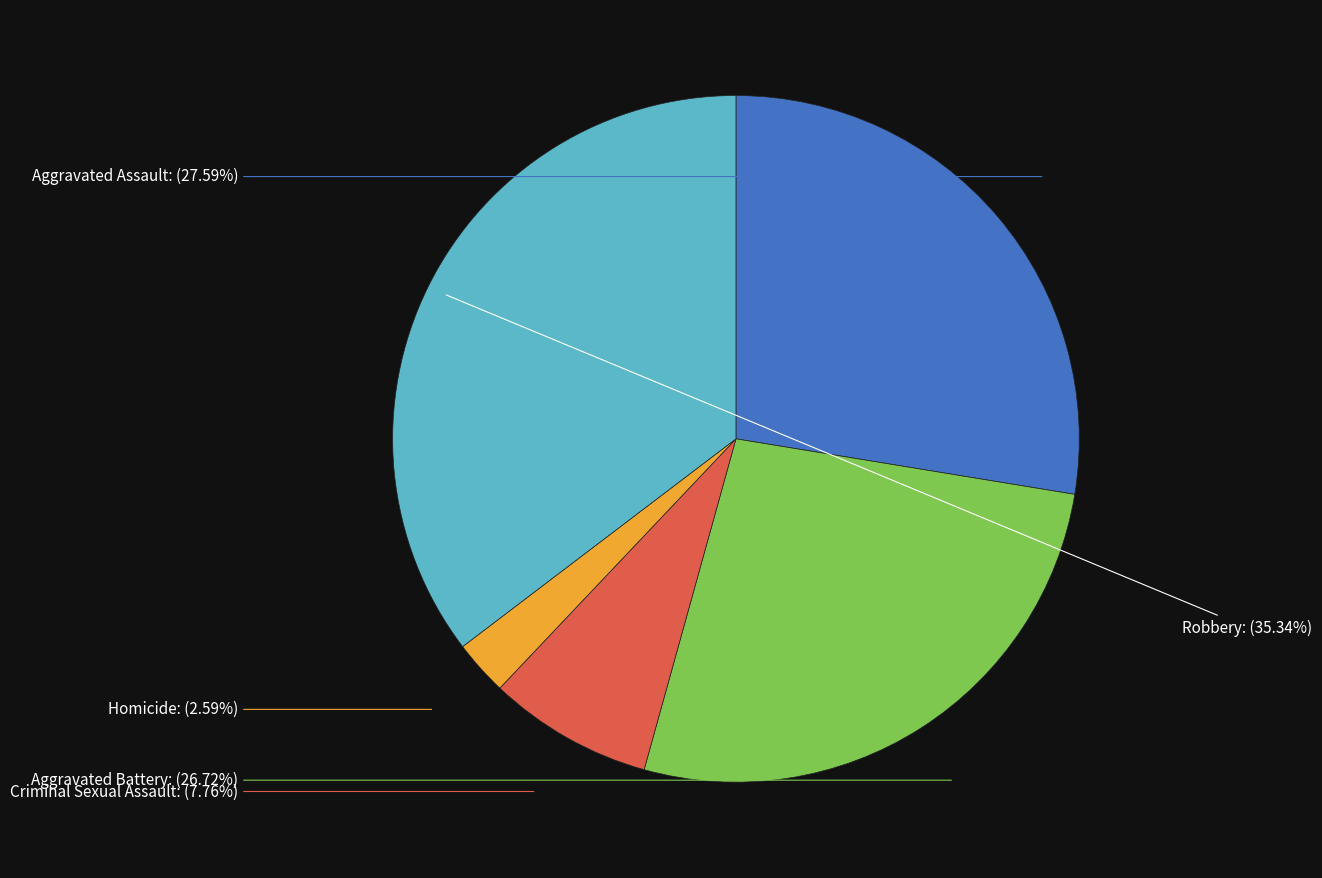

How many slices are in this pie chart?

5